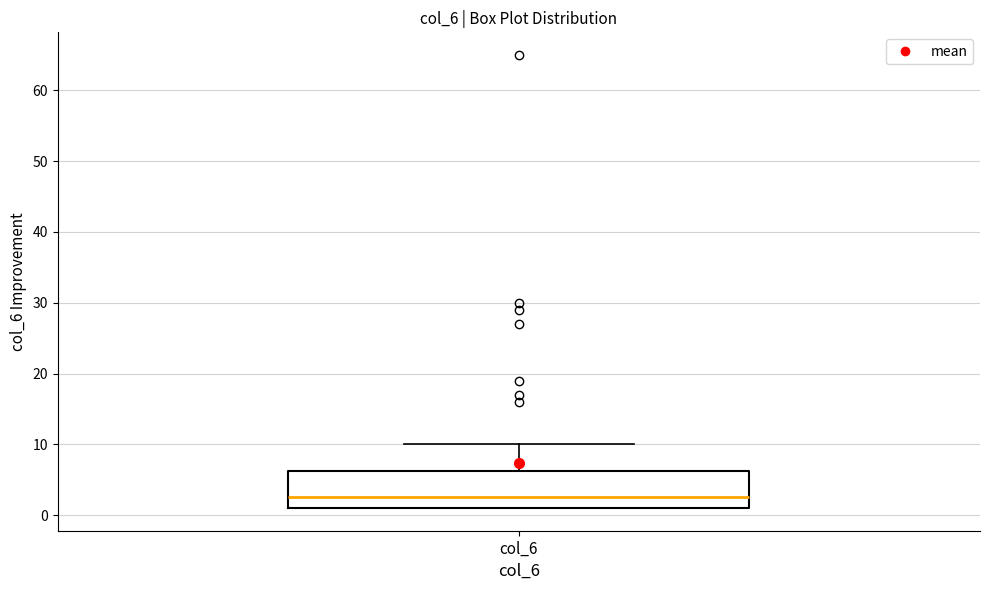

Where does the median line of the box for col_6 sit on the y-axis? The values are not printed on the chart, so give them approximately, as read against the axis.

3